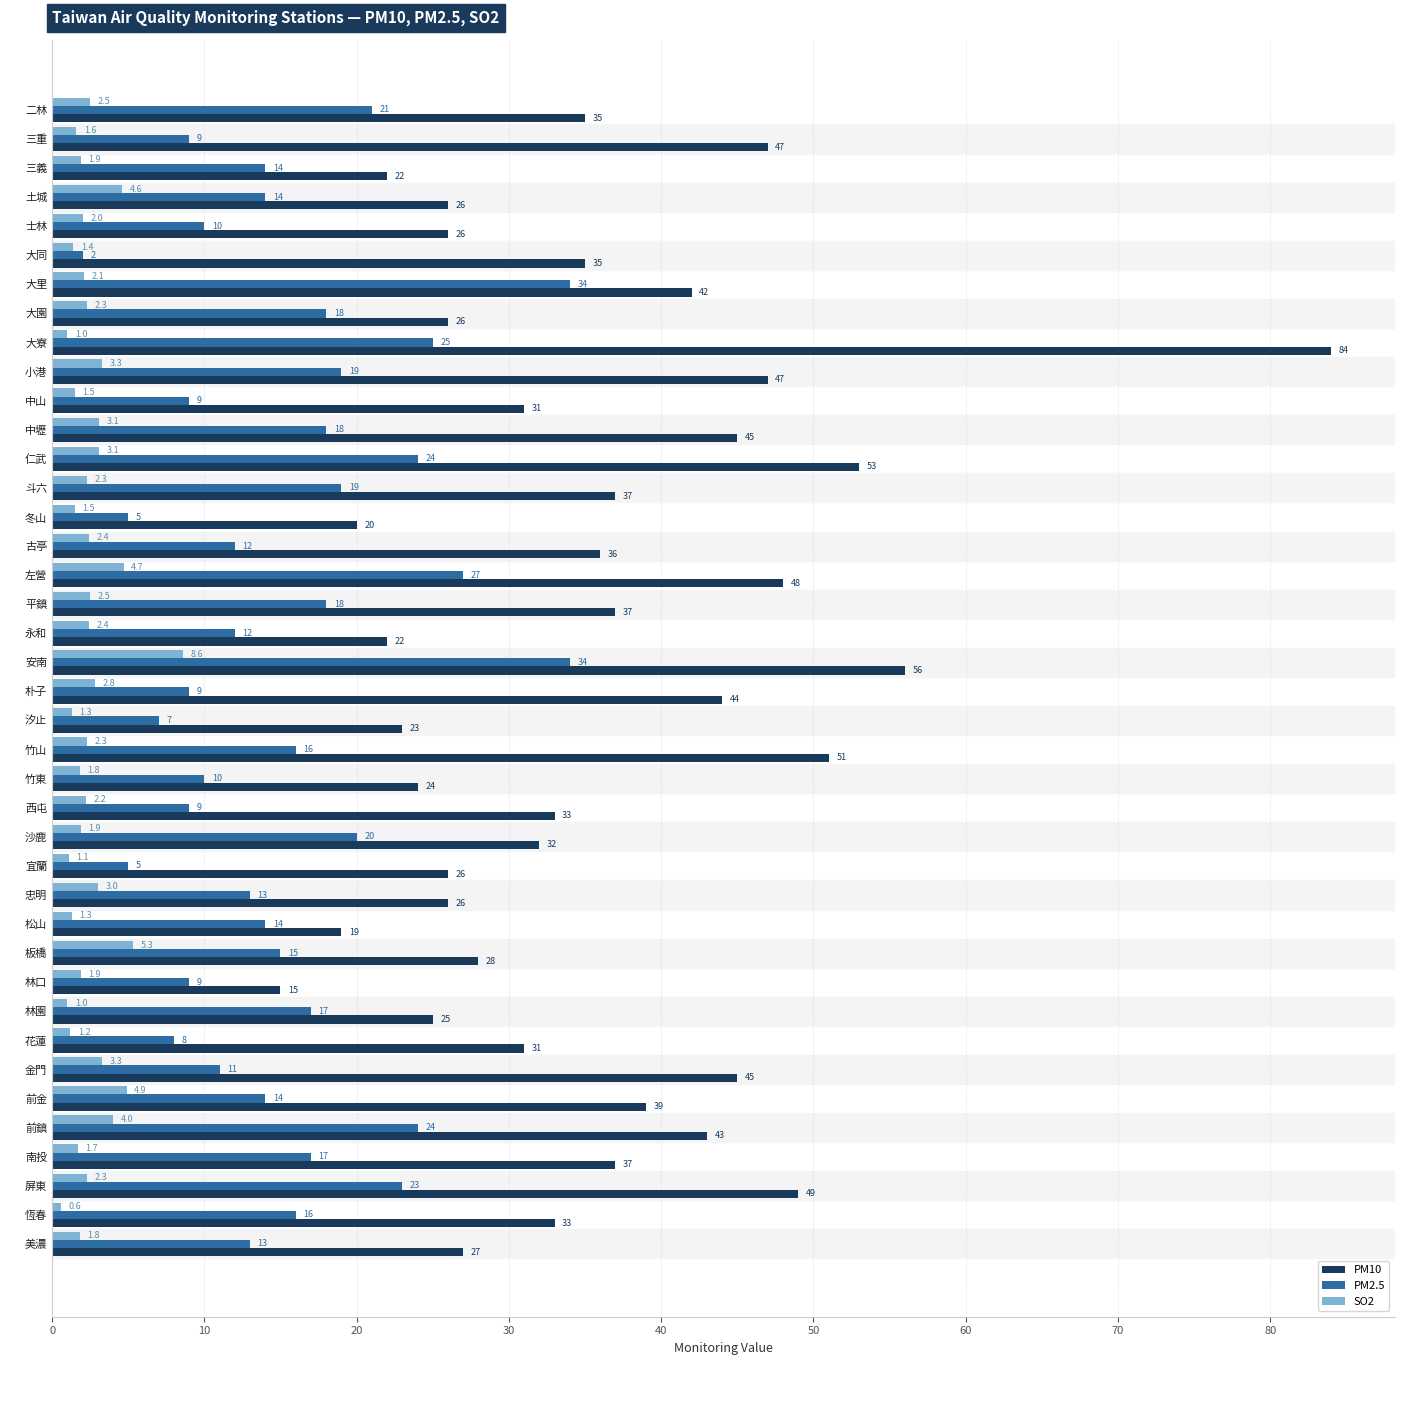

Is it true that PM2.5 equals 7.2 at 前金?

False